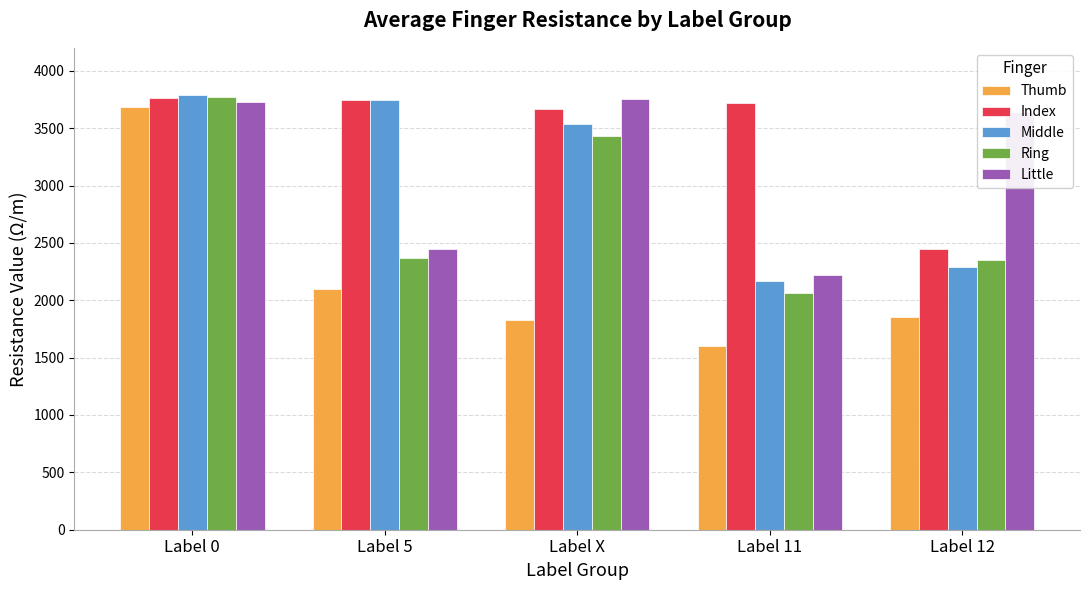

What is the difference between the highest and lowest values at Label X?

1925.3